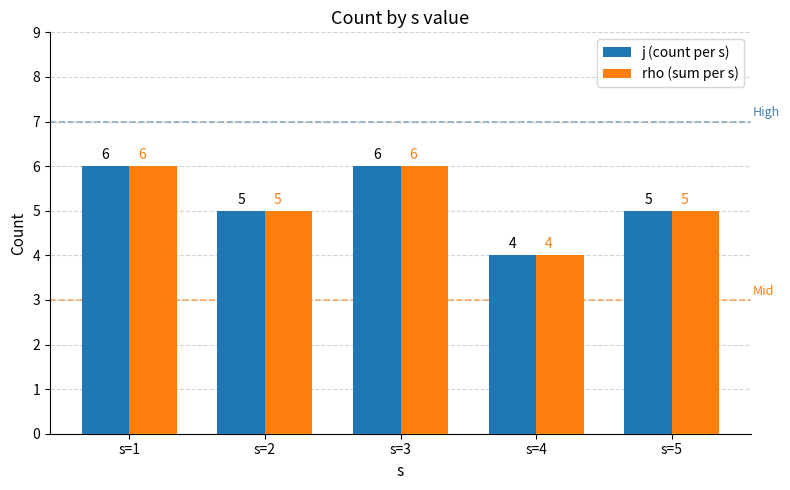

What is the sum of all rho (sum per s) values?

26